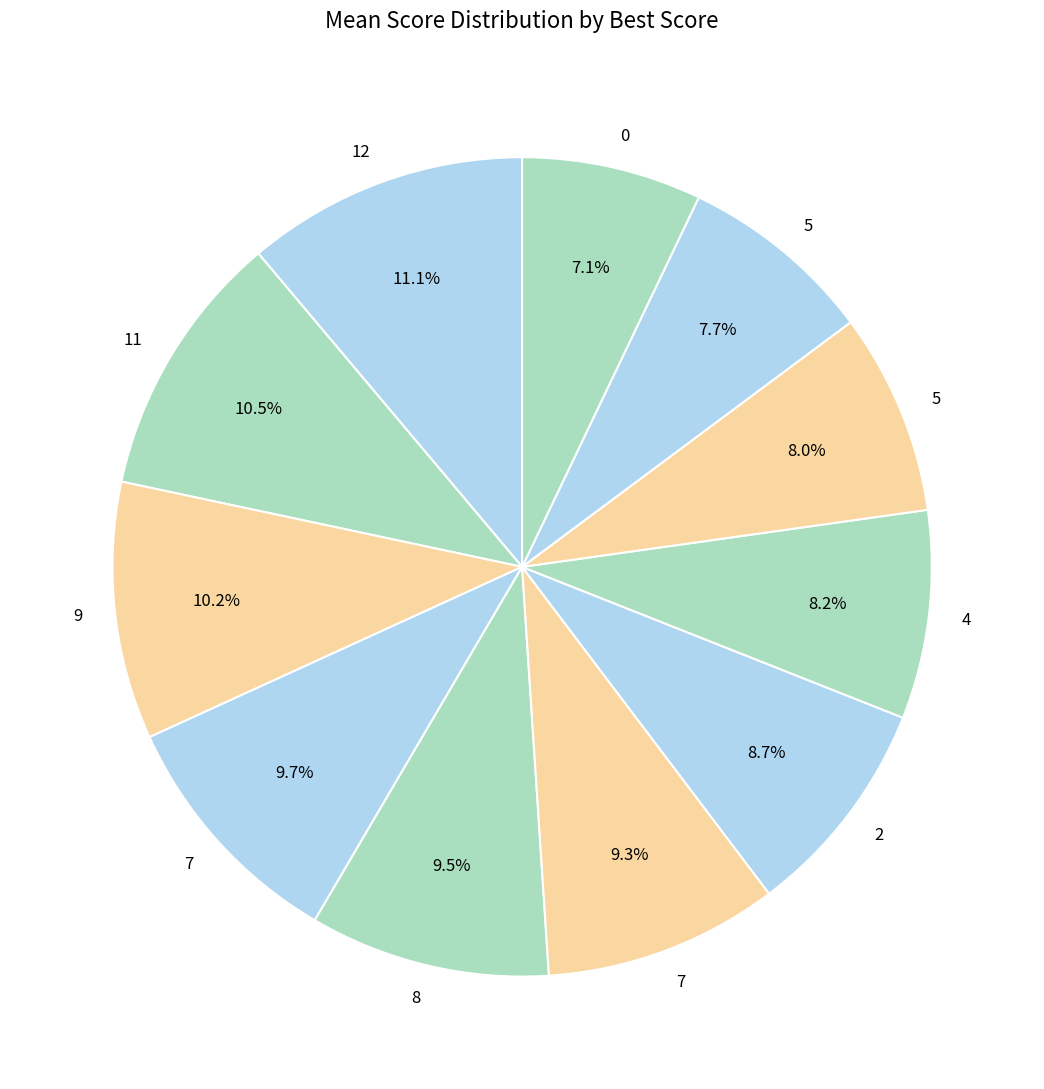

Count the number of slices in the pie.

11